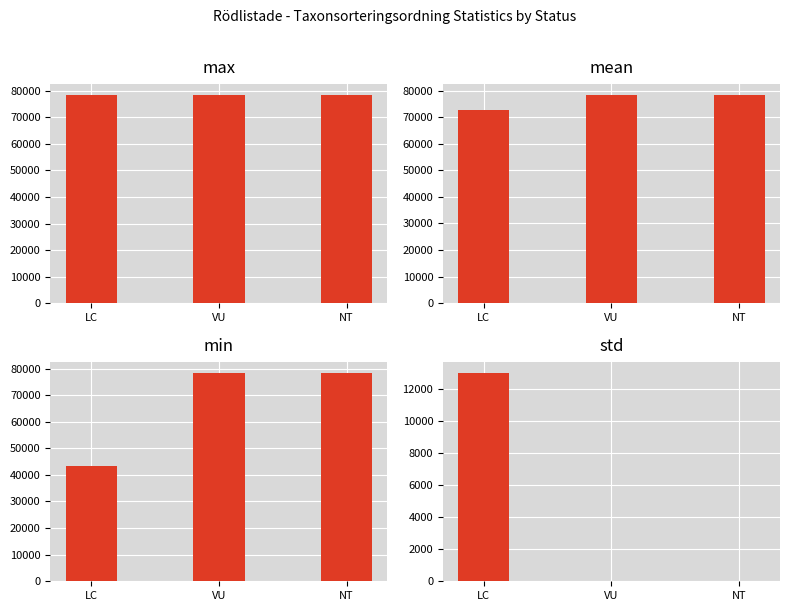

What is the maximum value shown in the chart?

78527.0